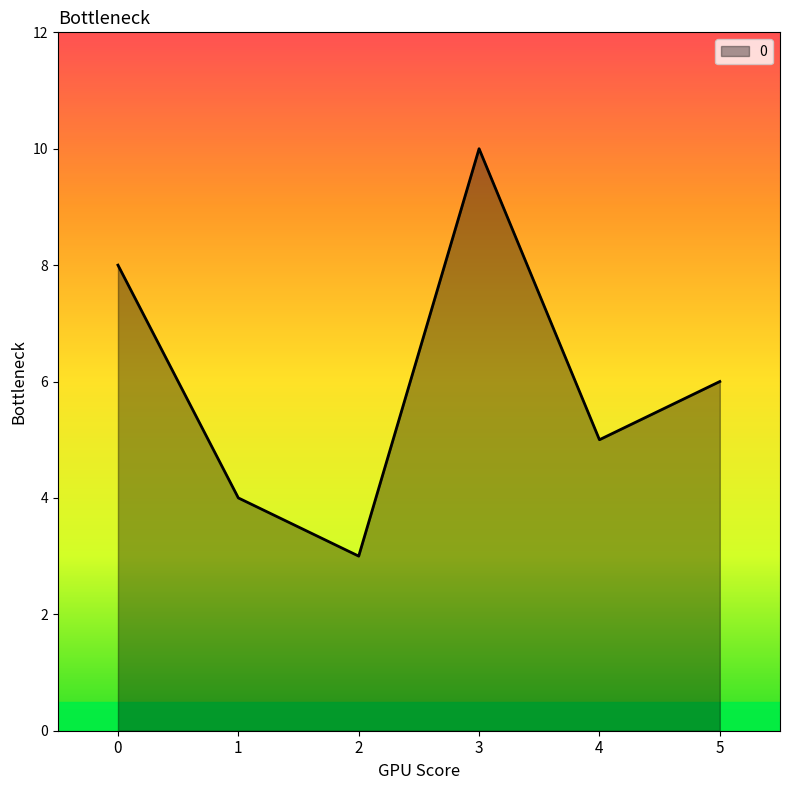

True or false: the data shows 12 at 0.

False